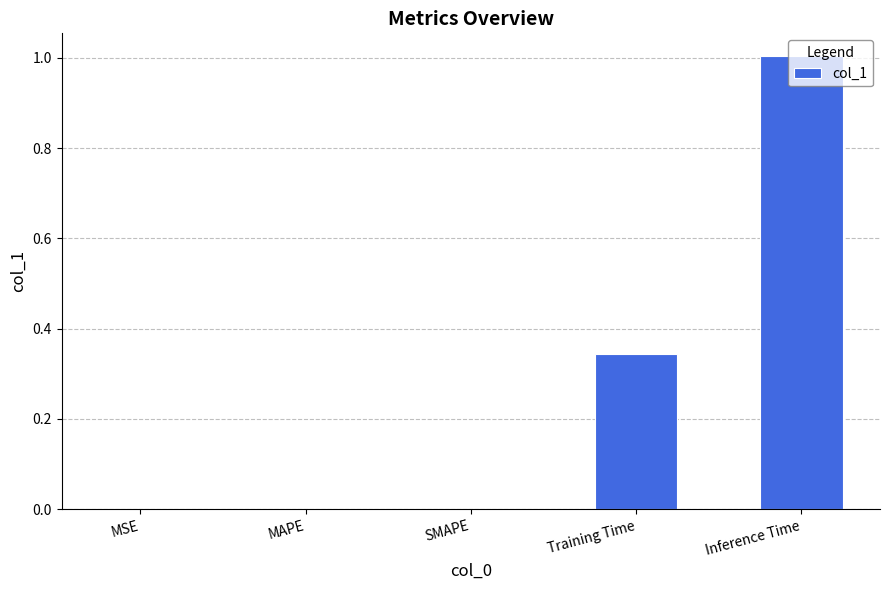

What is the change in value from MAPE to Inference Time?

+1.0